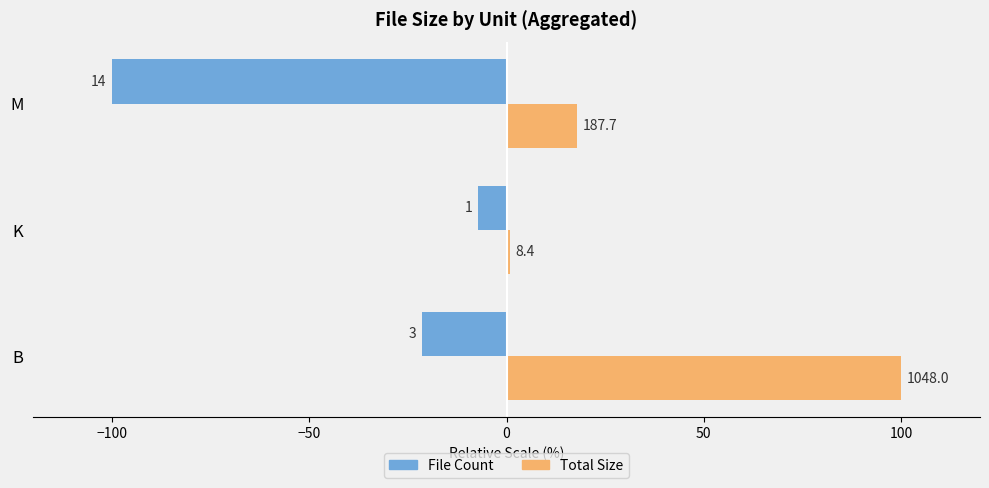

What are all the series names shown in the legend?

File Count, Total Size